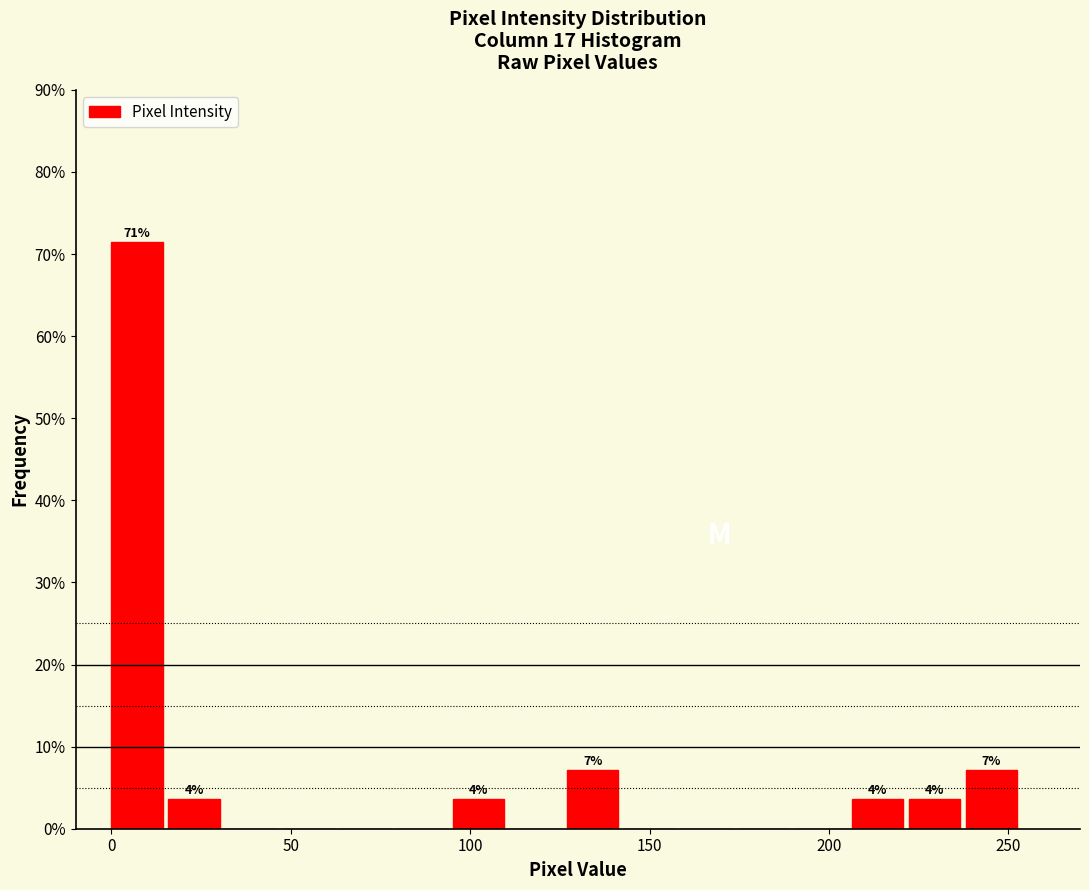

Around what value on the x-axis is the tallest bar? Give the approximate position of its centre, as read against the axis.

5